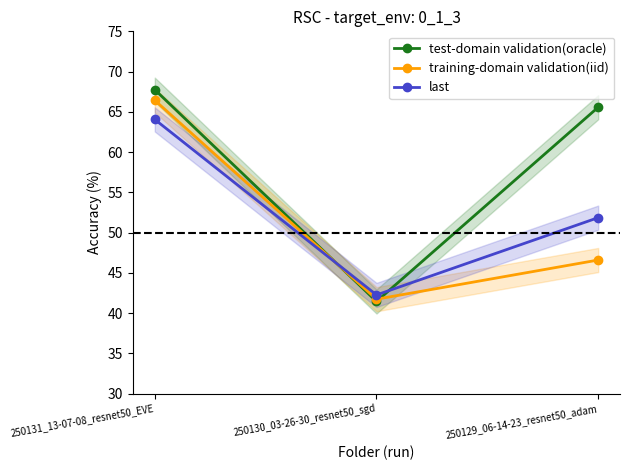

The value of training-domain validation(iid) at 250131_13-07-08_resnet50_EVE is 66.4. True or false?

True